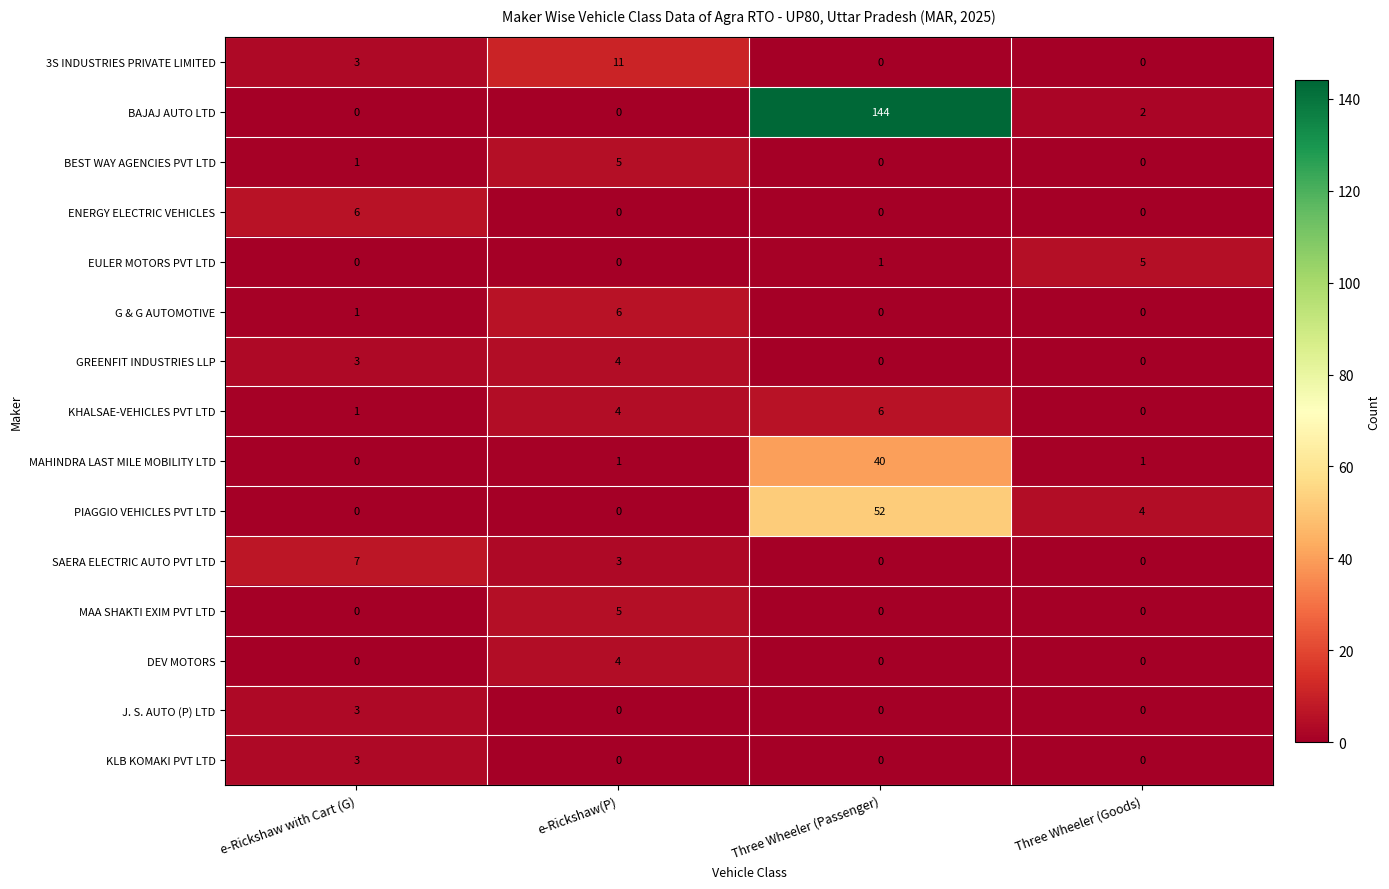

How many ENERGY ELECTRIC VEHICLES values are between 0 and 6?

4